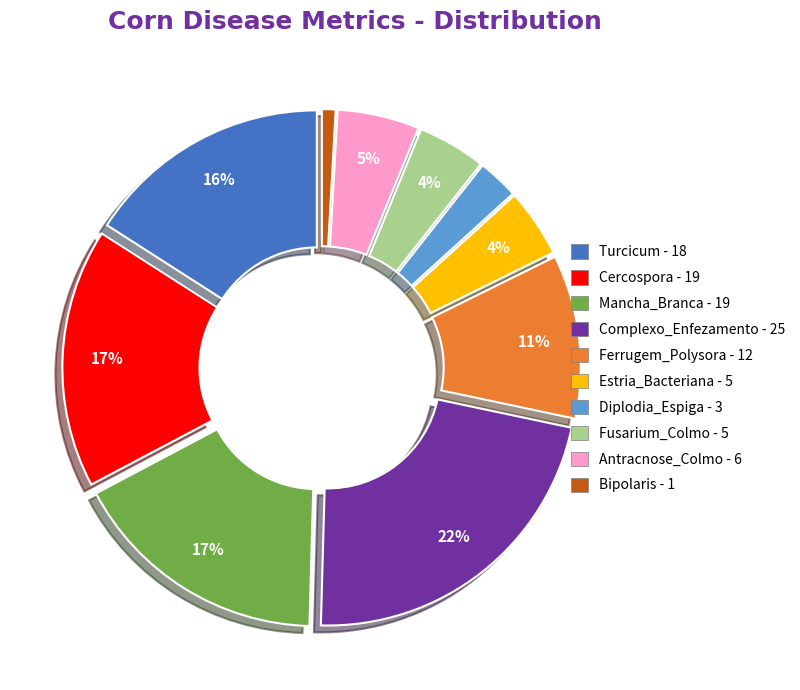

True or false: Bipolaris accounts for 11% of the total.

False